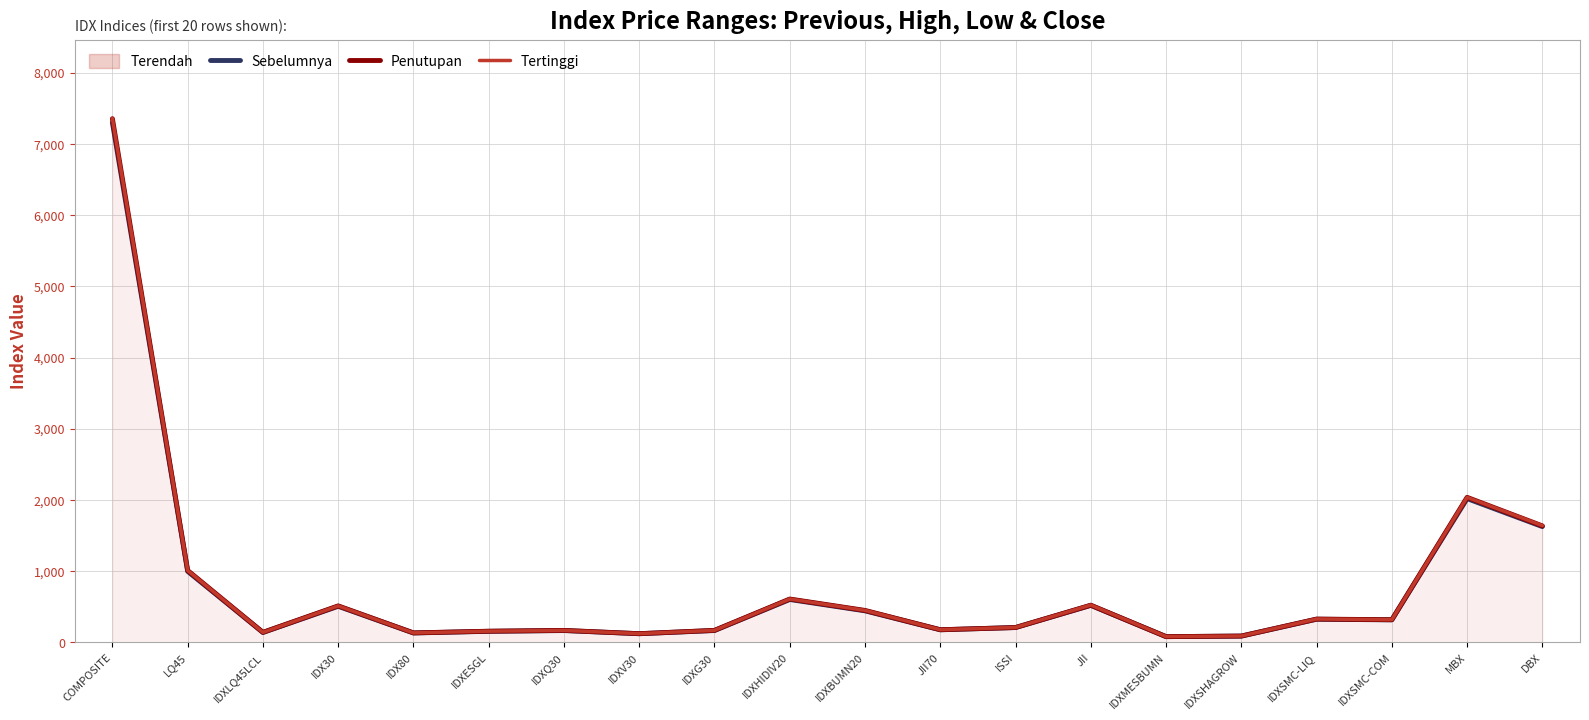

What is the greatest value displayed?

7354.1